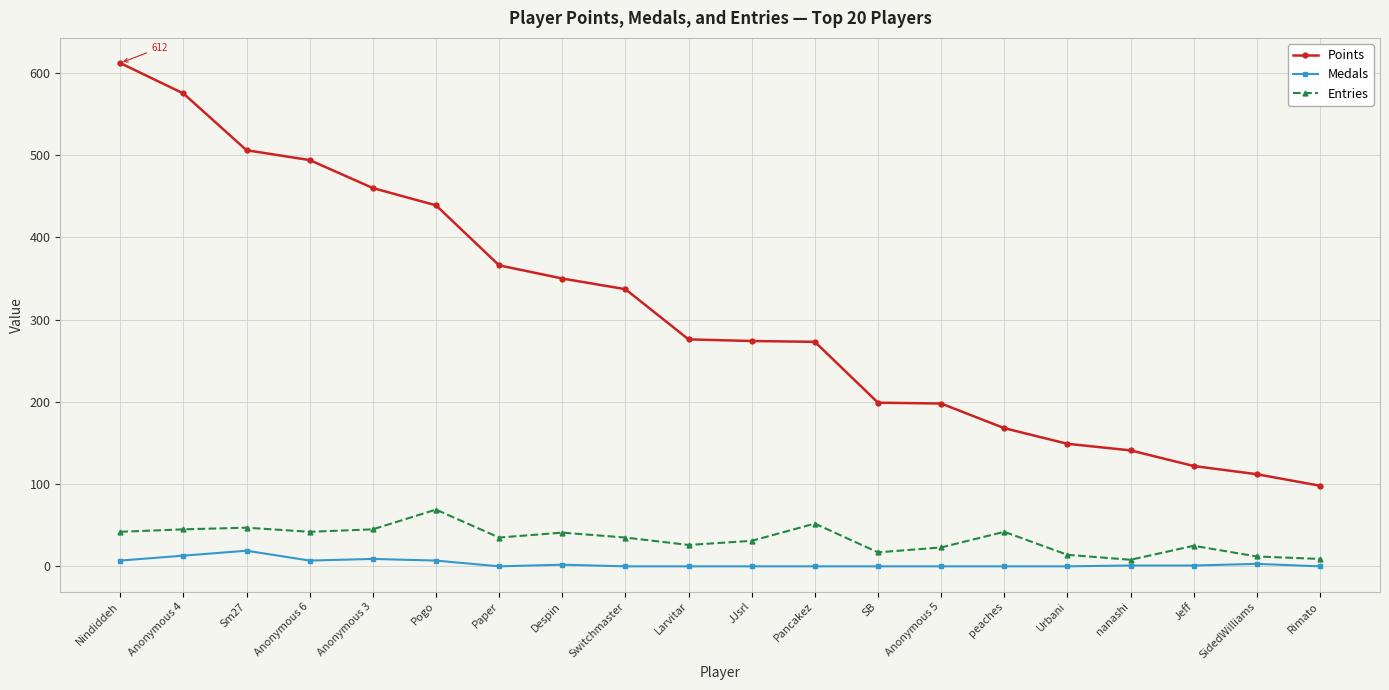

List the series in order of their peak value, lowest first.

Medals, Entries, Points